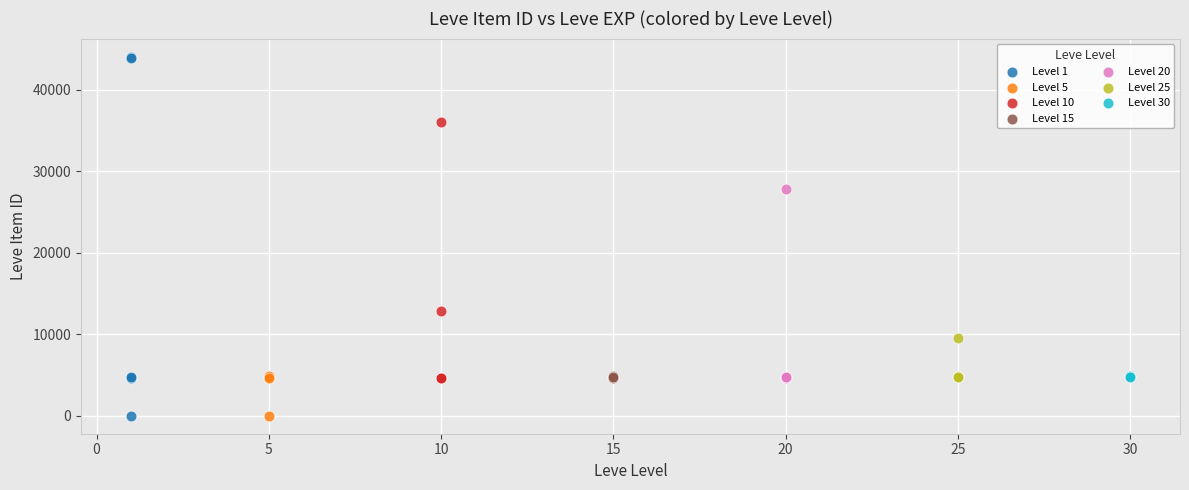

Which series has the largest Y range (max minus min)?

Level 1